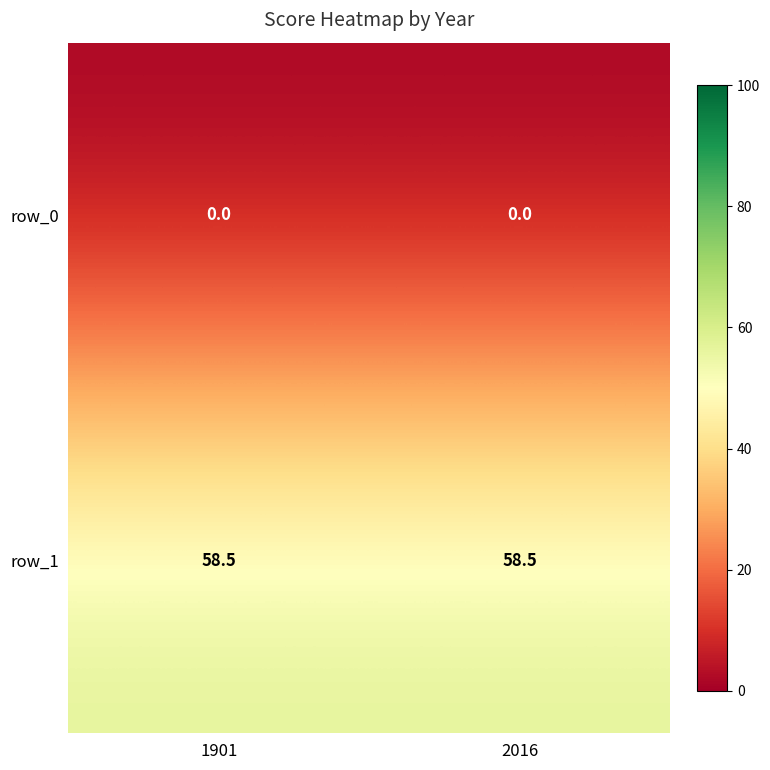

Rank the series at 2016 from lowest to highest value.

row_0, row_1